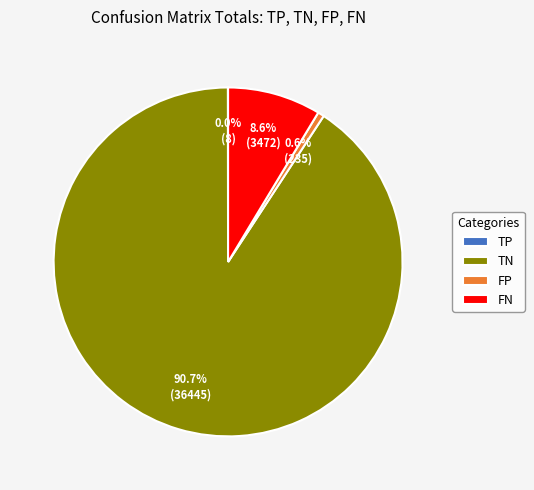

Is there any slice that represents more than half of the pie?

Yes